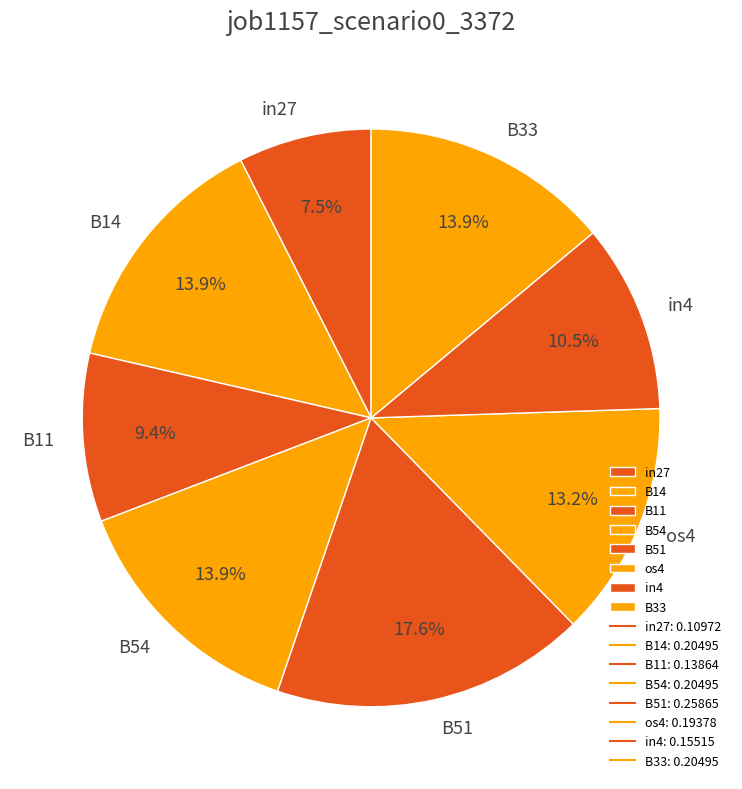

What percentage is the B14 slice, to the nearest percent?

14%